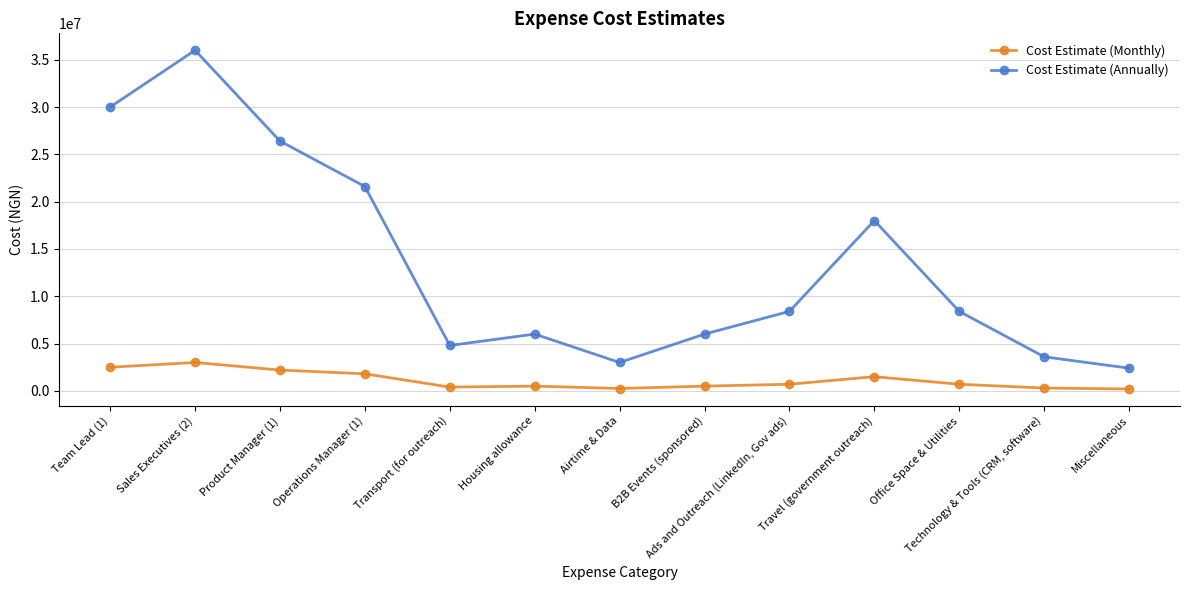

Which series has the largest total across all categories?

Cost Estimate (Annually)